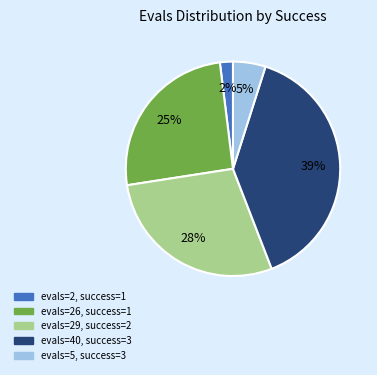

Does any single category account for the majority?

No